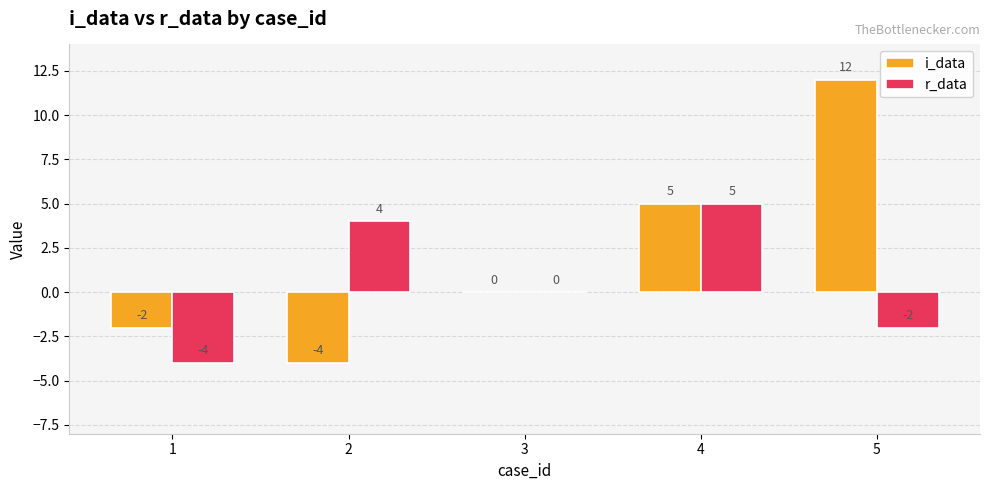

What is the maximum value for i_data?

12